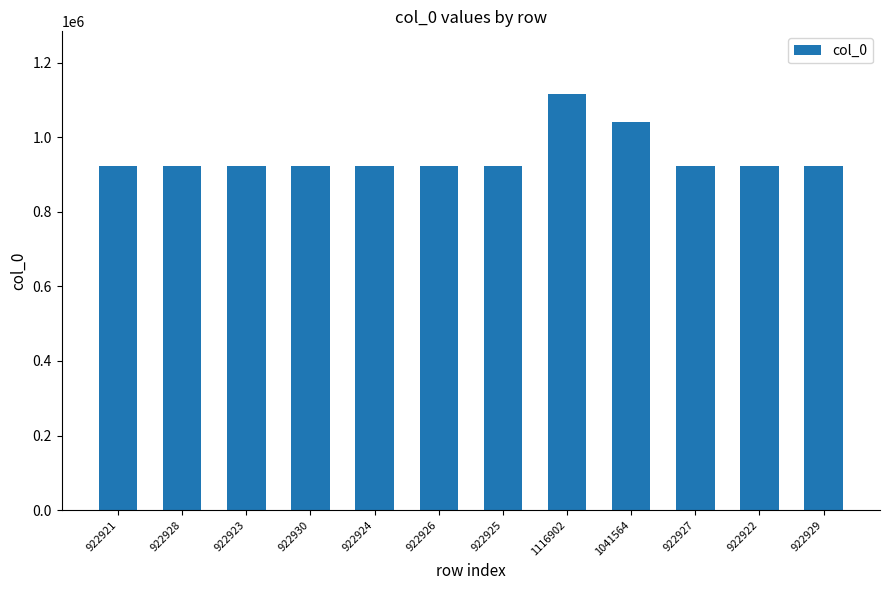

What is the ratio of the value at 922922 to the value at 922925?

1.0